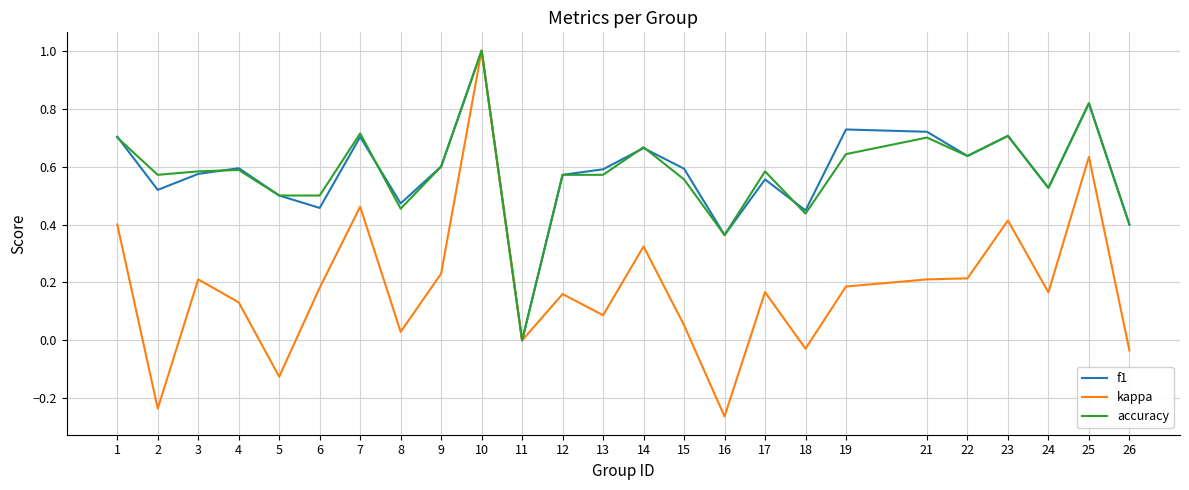

At 19, list the series in order from largest to smallest.

f1, accuracy, kappa